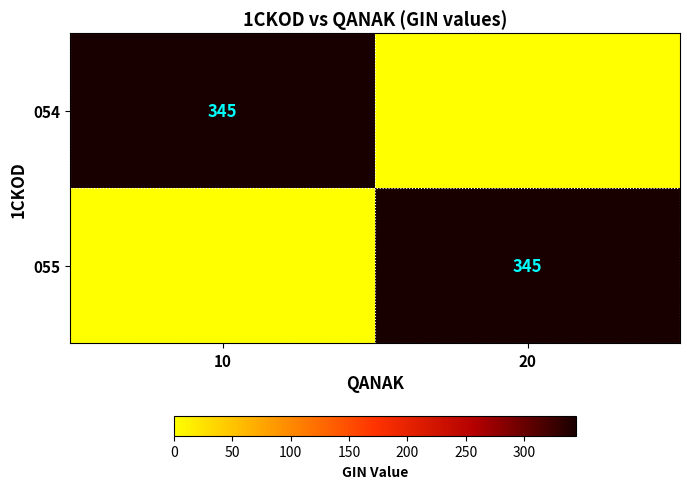

The 054 series shows 345 at 10. True or false?

True